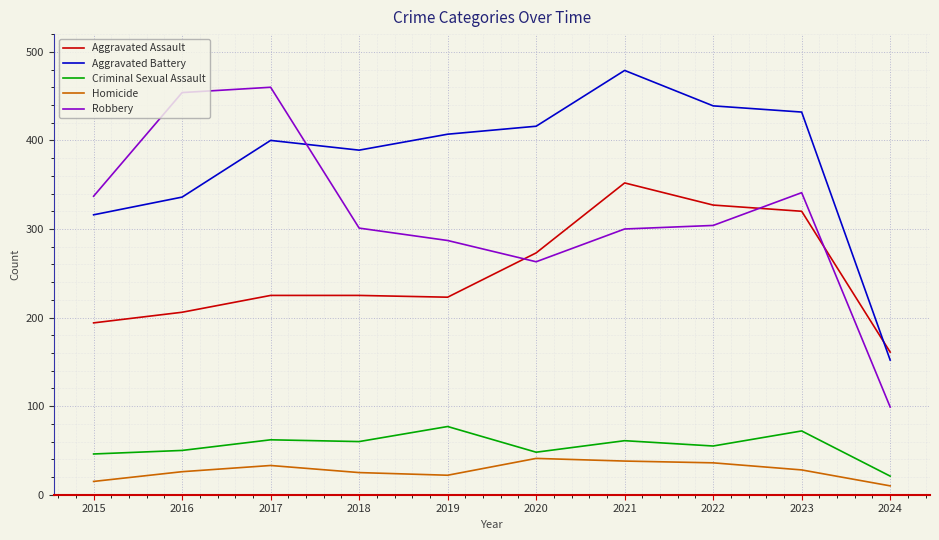

Where is Robbery nearest to the value 279?

2019